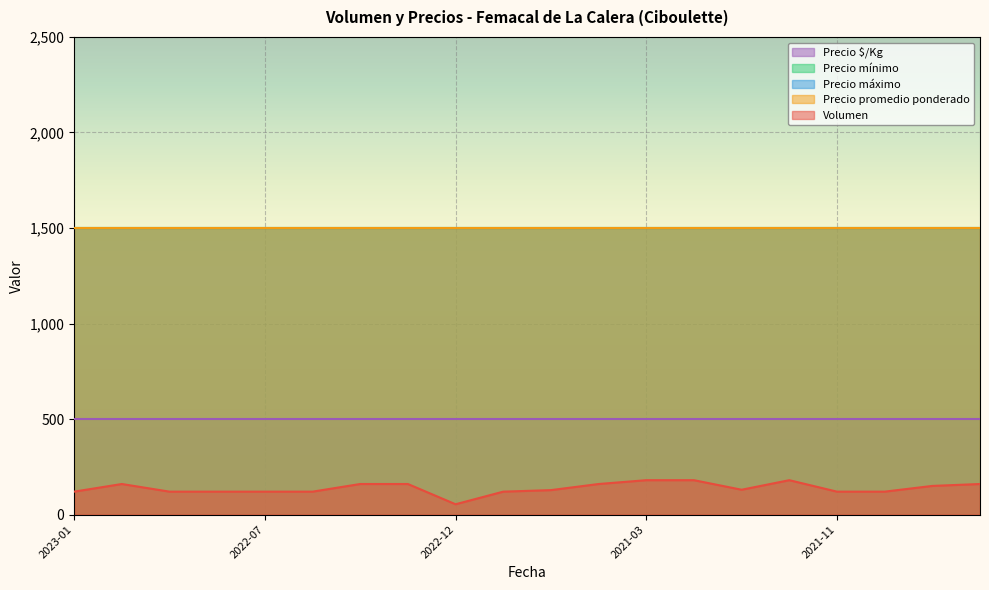

Is it true that Precio minimo equals 2137 at 2023-01?

False